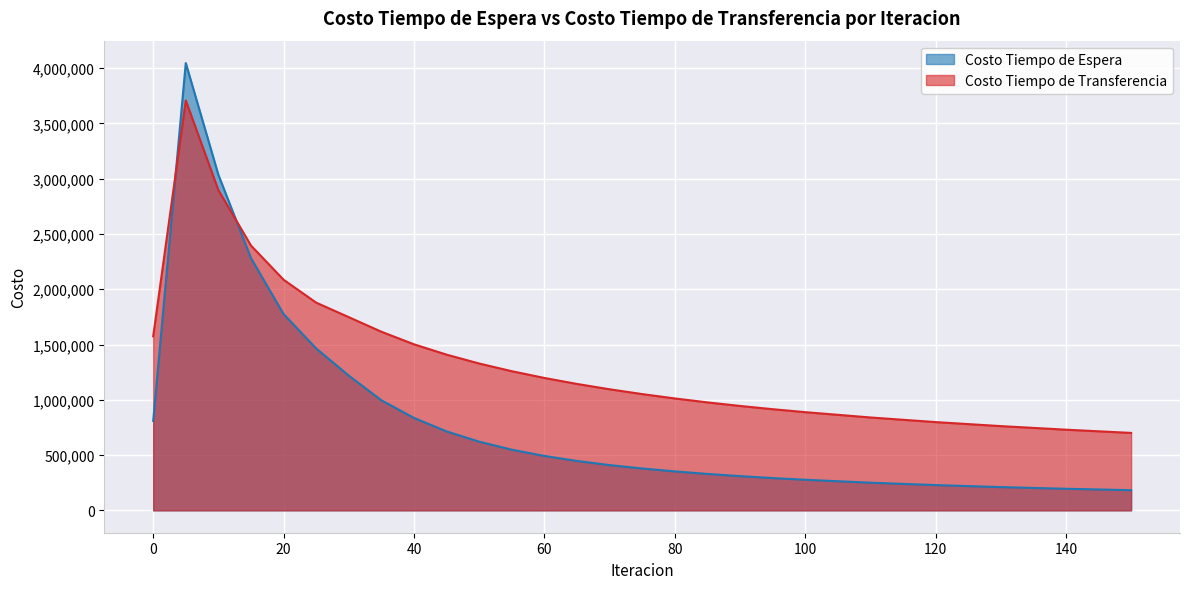

How many values in the Costo Tiempo de Transferencia series exceed 1197840?

13